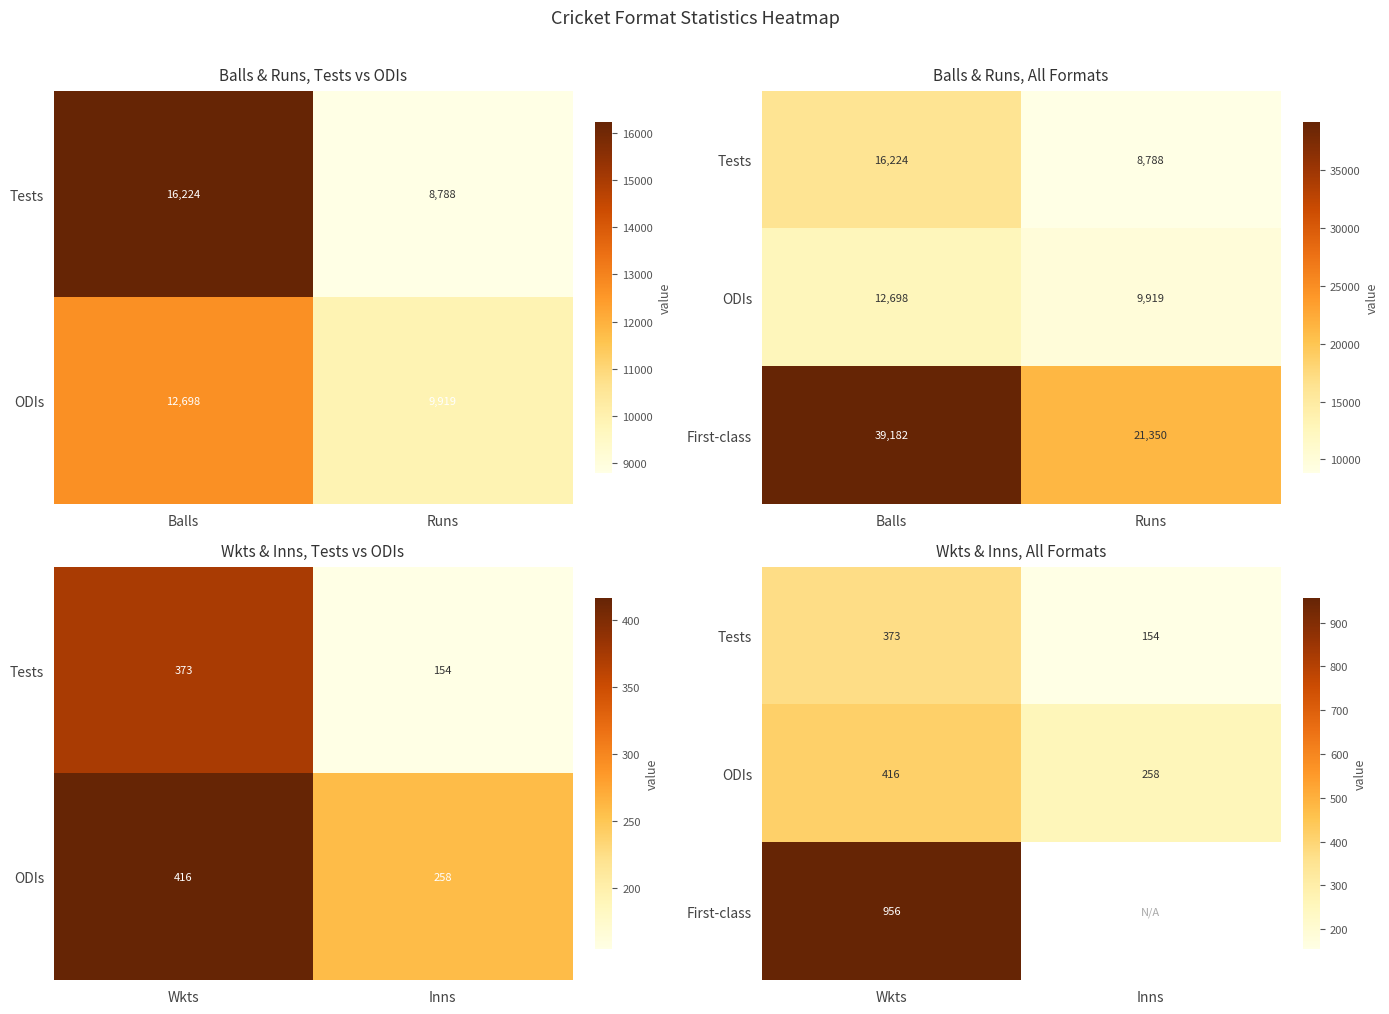

At which label does Tests reach its minimum?

Inns